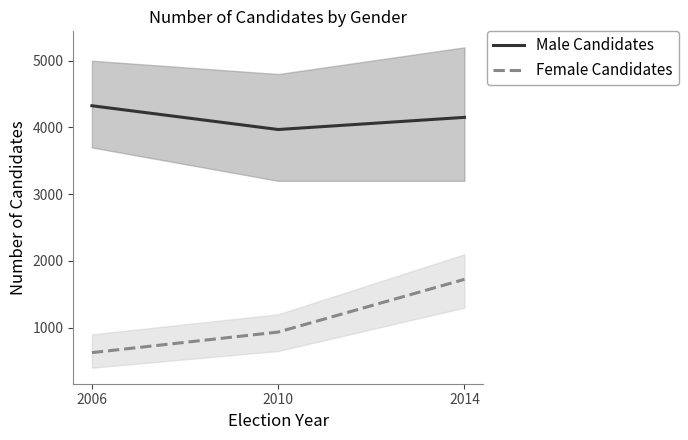

What is the average value of the Female Candidates series?

1095